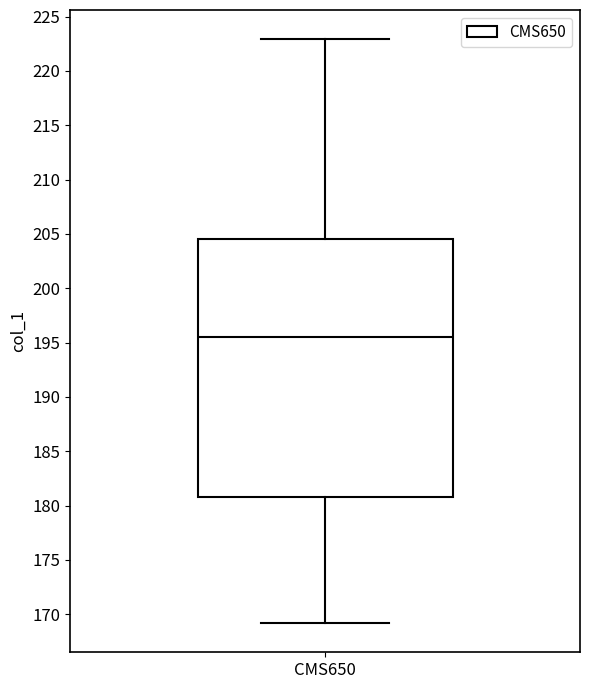

Transcribe this box plot: give where the median line is, the range the box spans, and where the two whiskers end, as read against the y-axis. The values are not printed on the chart, so give them approximately, as read against the axis.

median 195.5, box 181.0 to 204.5, whiskers 169.0 to 223.0